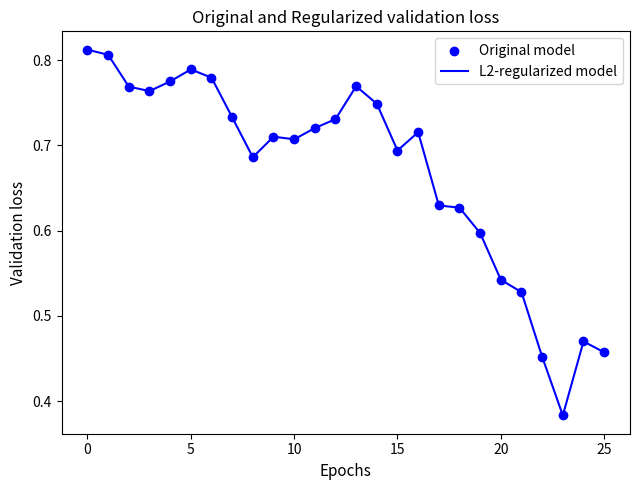

Does the chart have visible grid lines?

No